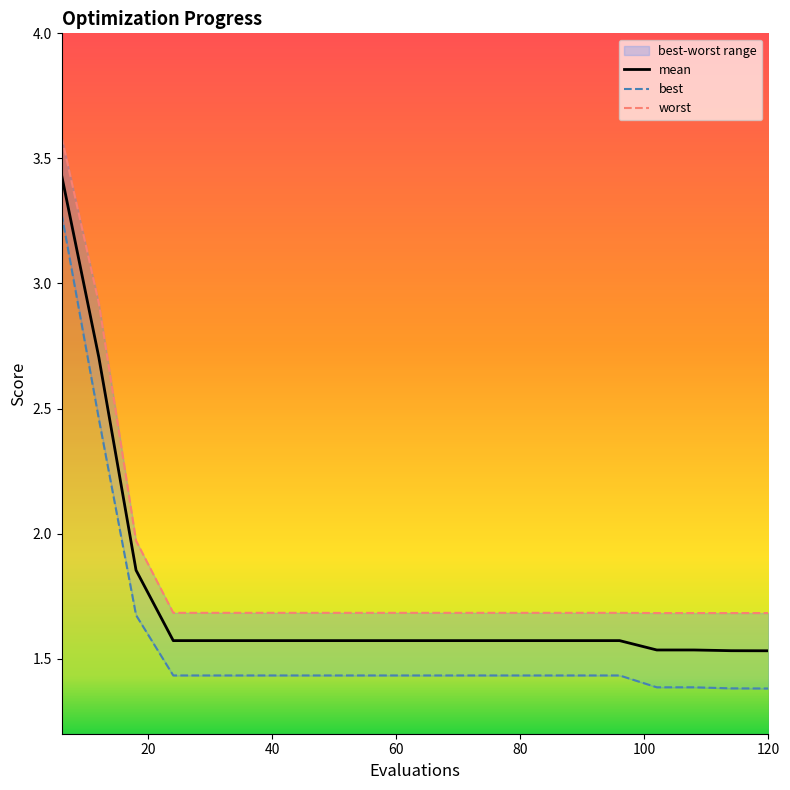

Reading left to right, what are all the values shown in this chart?

mean: 3.4	2.7	1.9	1.6	1.6	1.6	1.6	1.6	1.6	1.6	1.6	1.6	1.6	1.6	1.6	1.6	1.5	1.5	1.5	1.5
best: 3.3	2.5	1.7	1.4	1.4	1.4	1.4	1.4	1.4	1.4	1.4	1.4	1.4	1.4	1.4	1.4	1.4	1.4	1.4	1.4
worst: 3.6	2.9	2.0	1.7	1.7	1.7	1.7	1.7	1.7	1.7	1.7	1.7	1.7	1.7	1.7	1.7	1.7	1.7	1.7	1.7